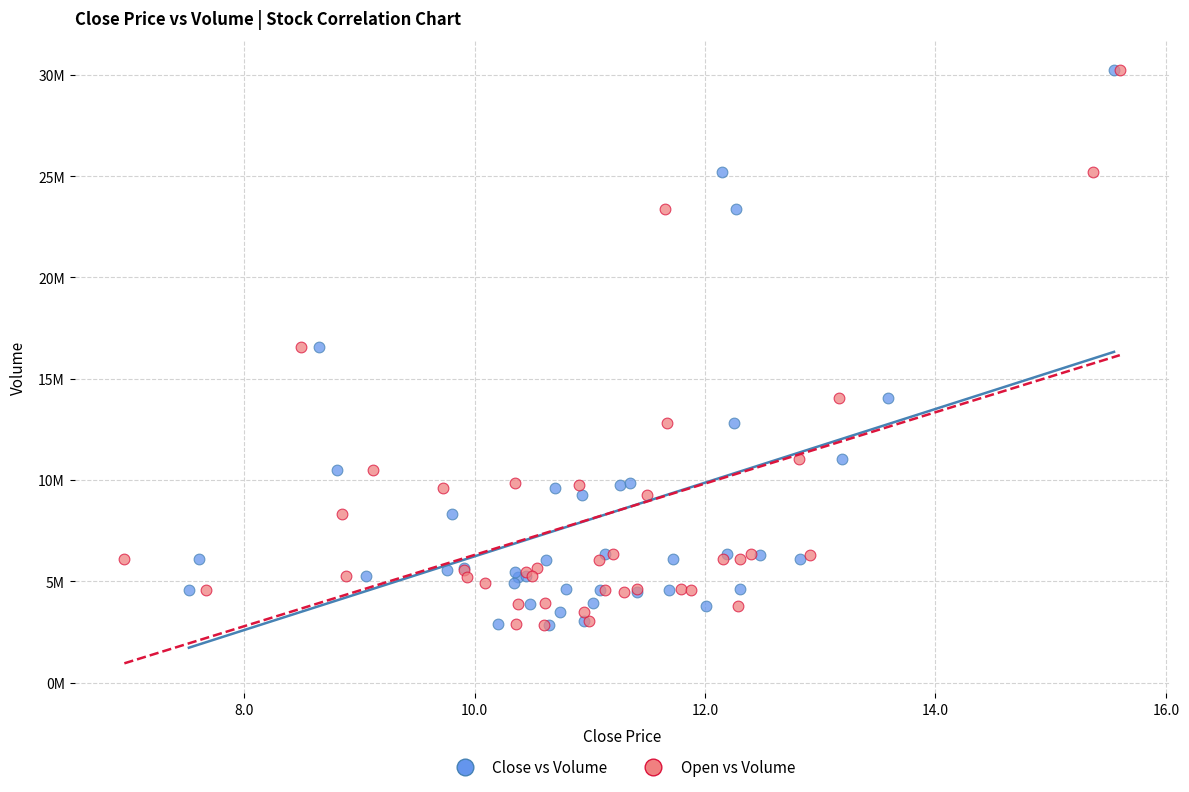

What are all the series names shown in the legend?

Close vs Volume, Open vs Volume